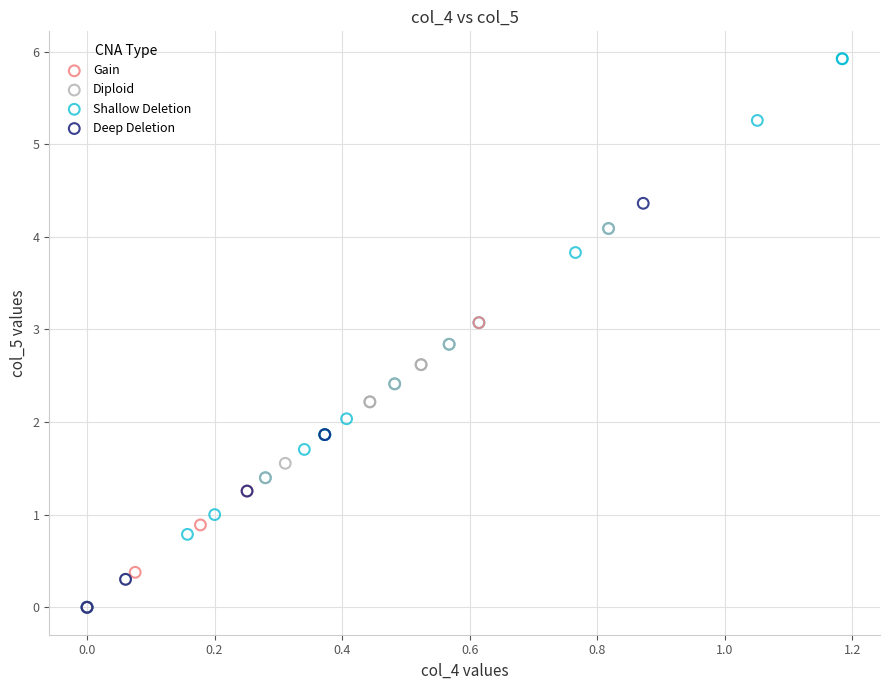

Which series contains the highest Y value?

Shallow Deletion